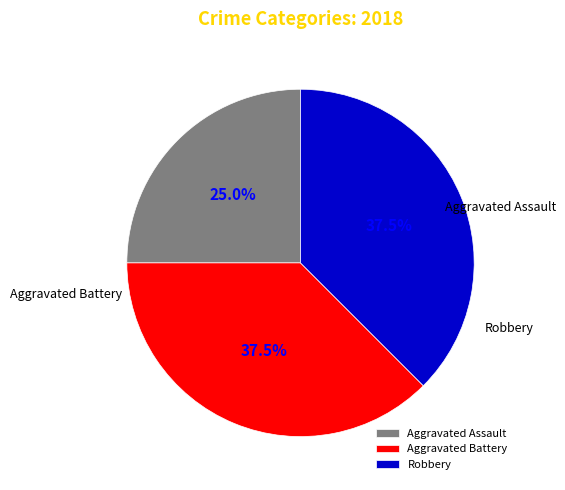

Combined, do Aggravated Assault and Aggravated Battery account for over 50%?

Yes